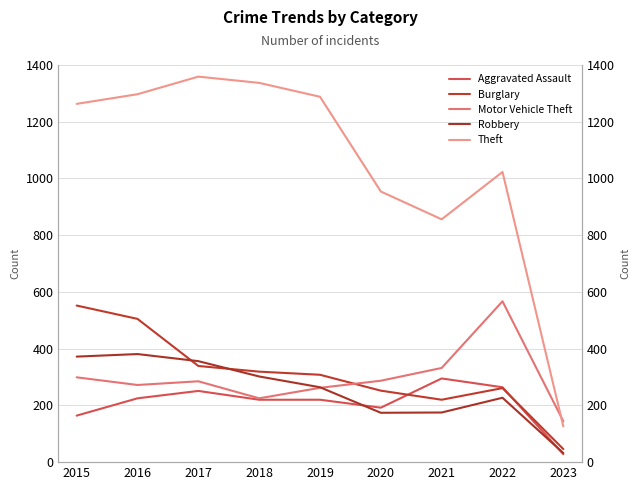

Which series has the widest spread of values?

Theft